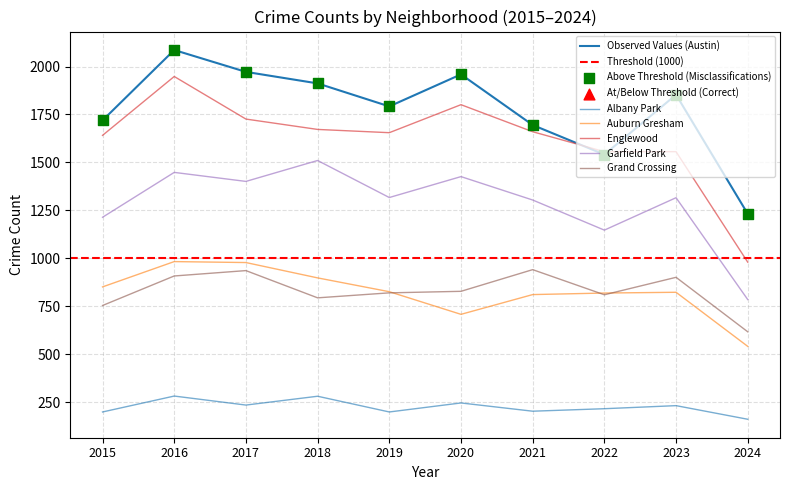

Which series contains the highest Y value?

Austin